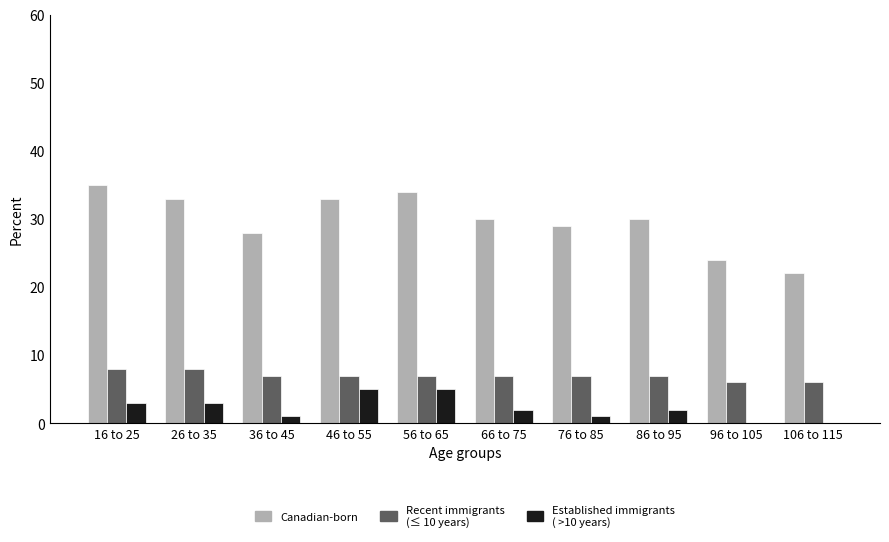

What is the total value across all series at 46 to 55?

45